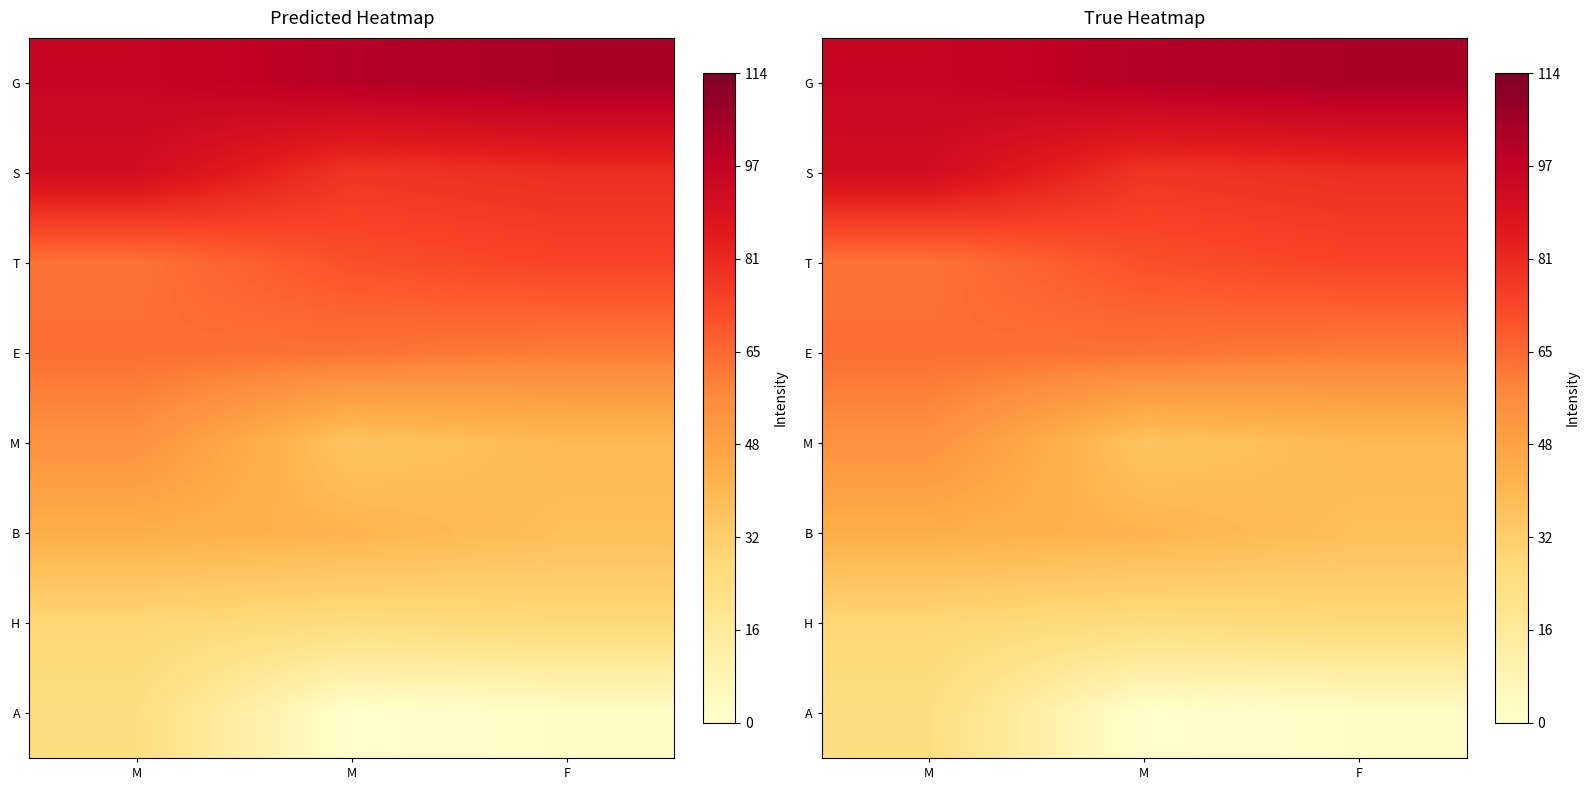

Which label corresponds to the smallest value in the chart?

M